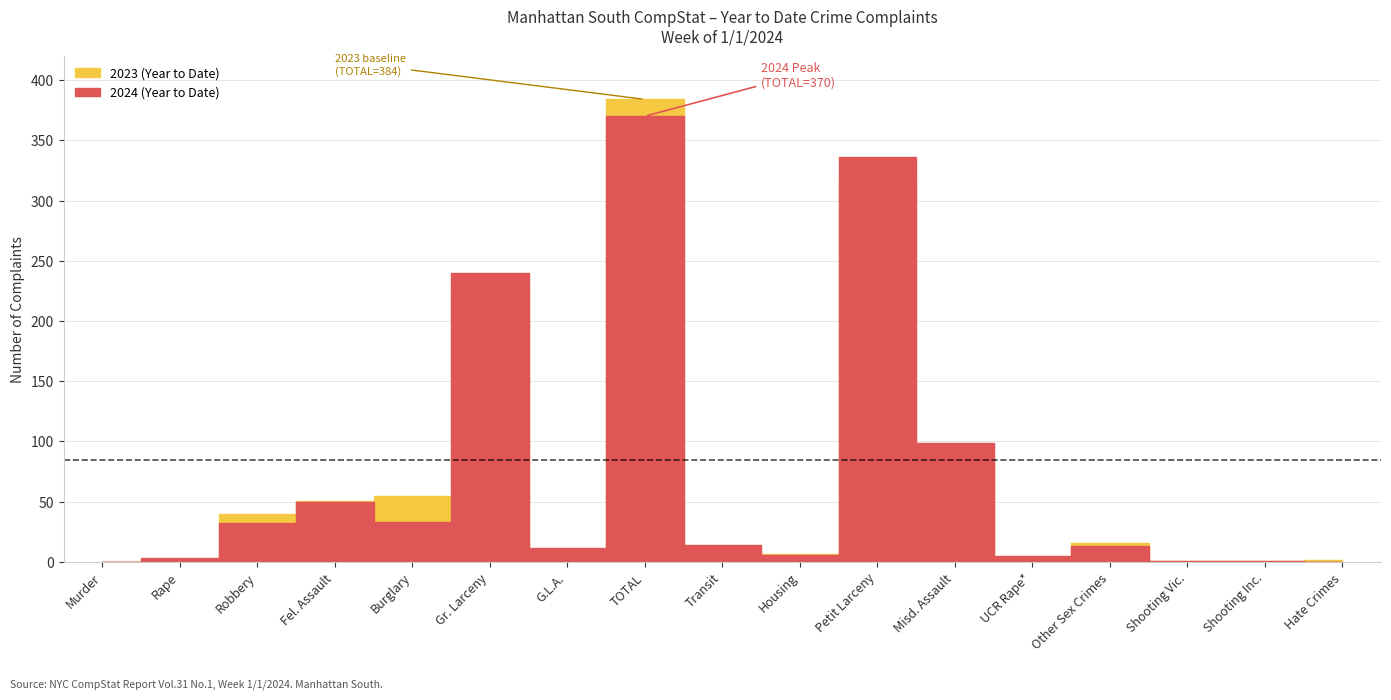

How many data points does each series have?

17